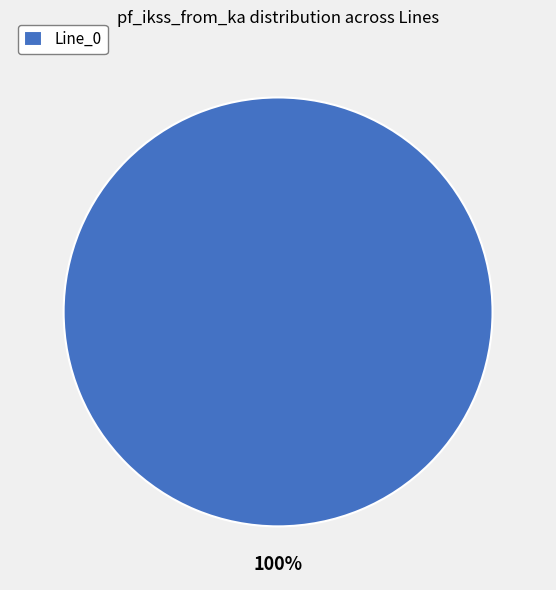

Which category accounts for the majority?

Line_0